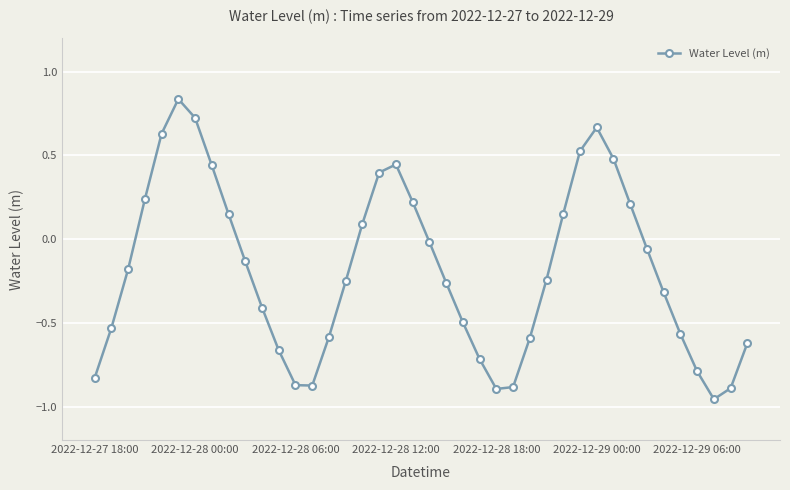

What is the difference between the maximum and minimum values?

1.8